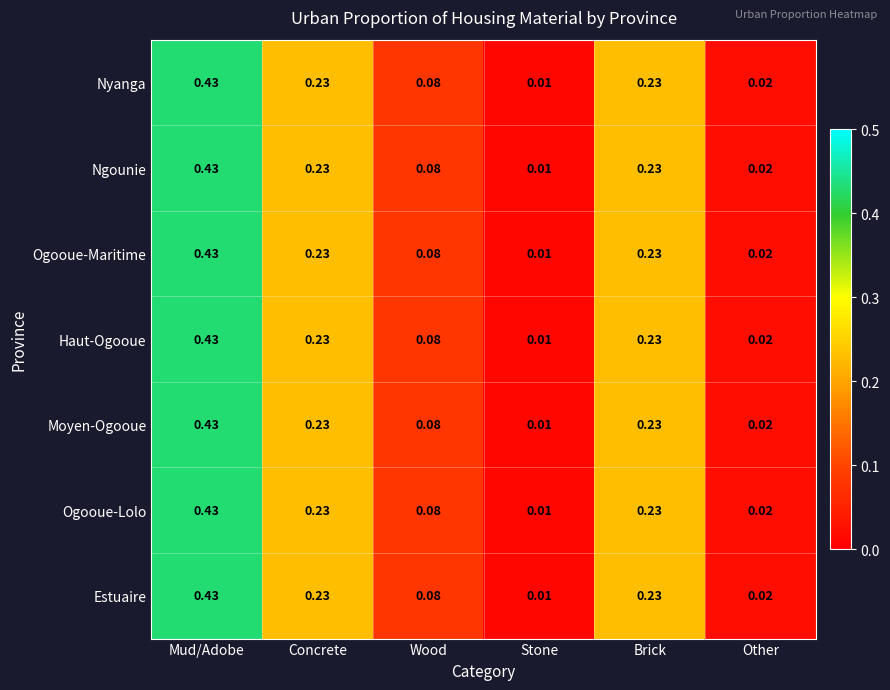

Is the value of Estuaire at Concrete greater than the value of Ngounie at Mud/Adobe?

No